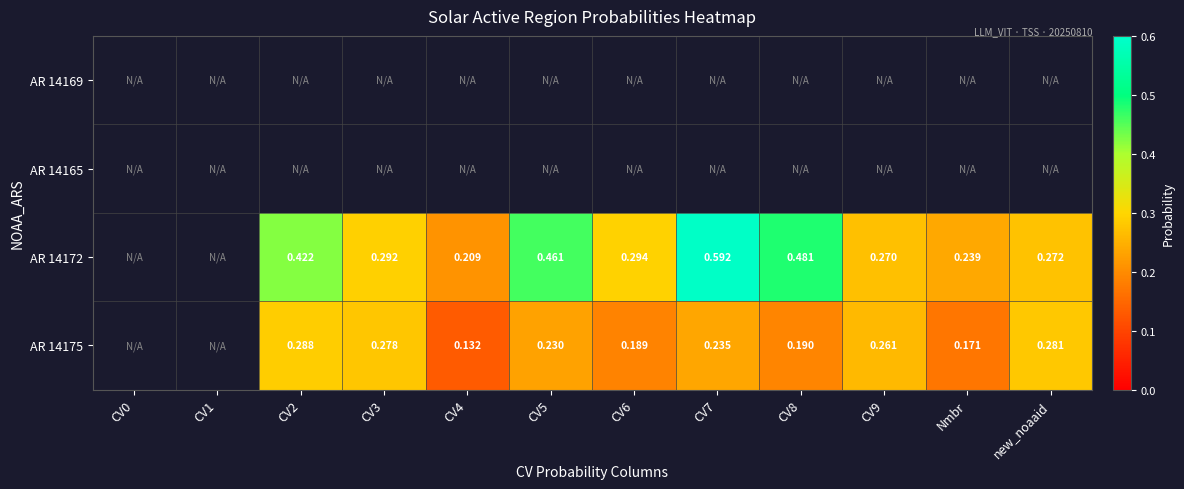

Is the value of AR 14175 at CV3 greater than the value of AR 14172 at CV4?

Yes